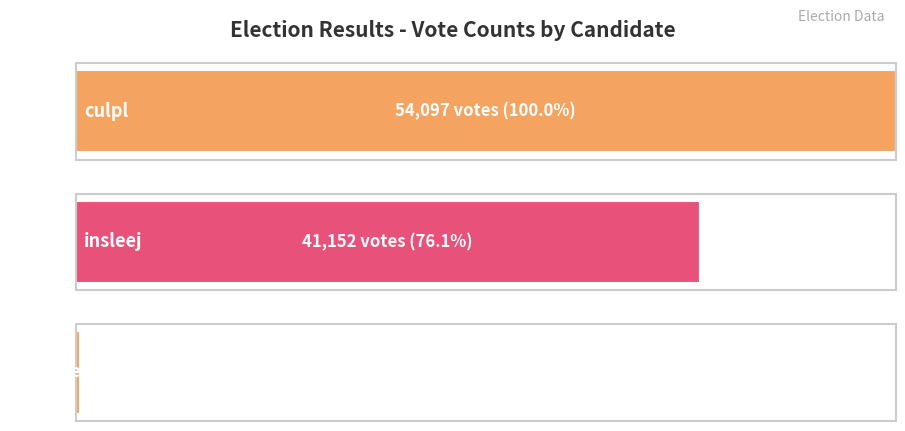

How many series are shown in this chart?

1